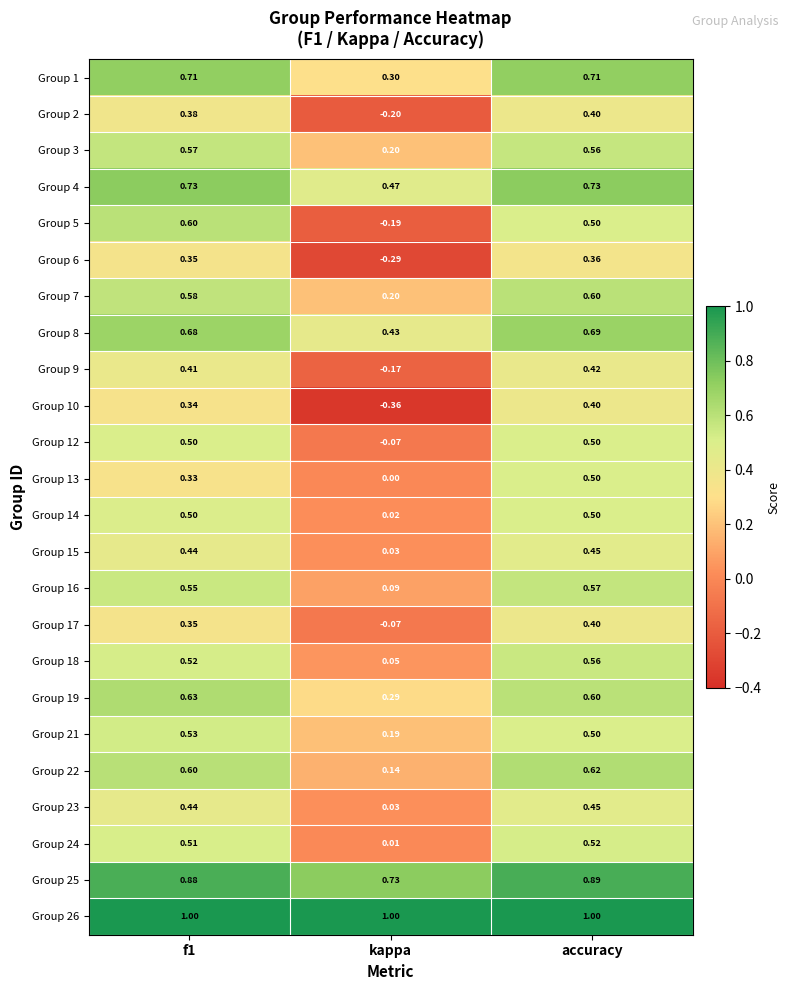

How many distinct data groups are displayed?

24